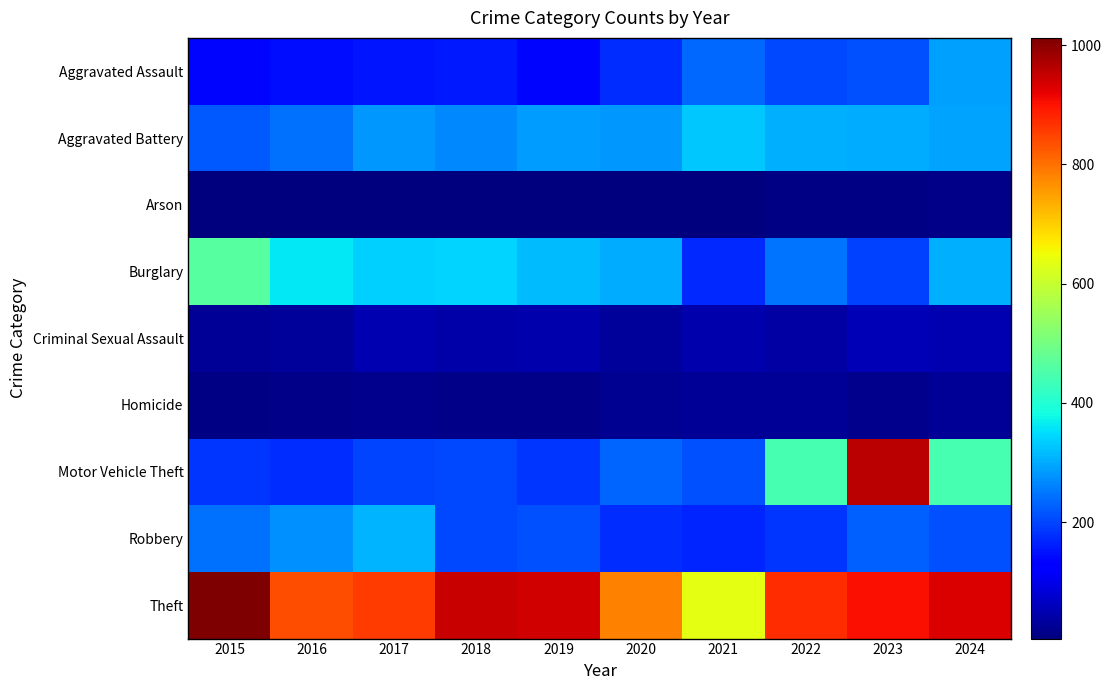

Rank the series by their maximum value, from highest to lowest.

Theft, Motor Vehicle Theft, Burglary, Aggravated Battery, Robbery, Aggravated Assault, Criminal Sexual Assault, Homicide, Arson